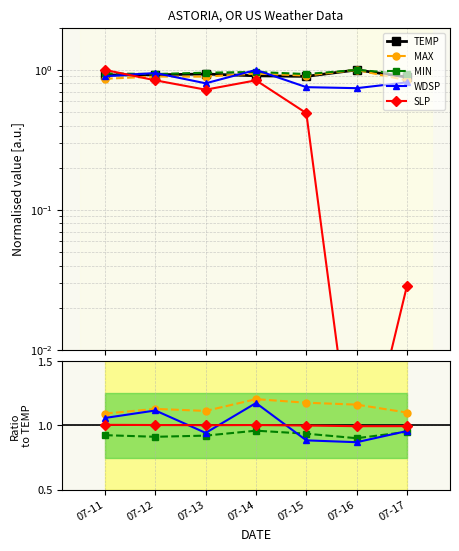

What is the spread (max minus min) of values at 07-16?

1.0